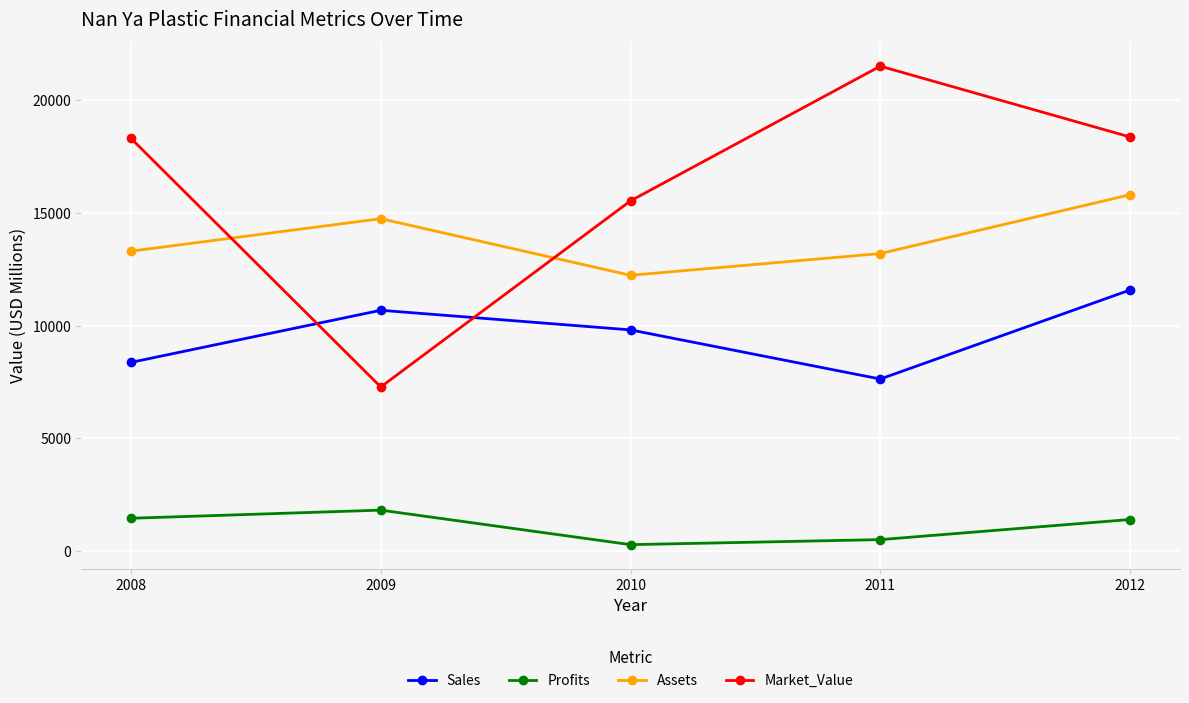

Which category has the highest value in the Assets series?

2012